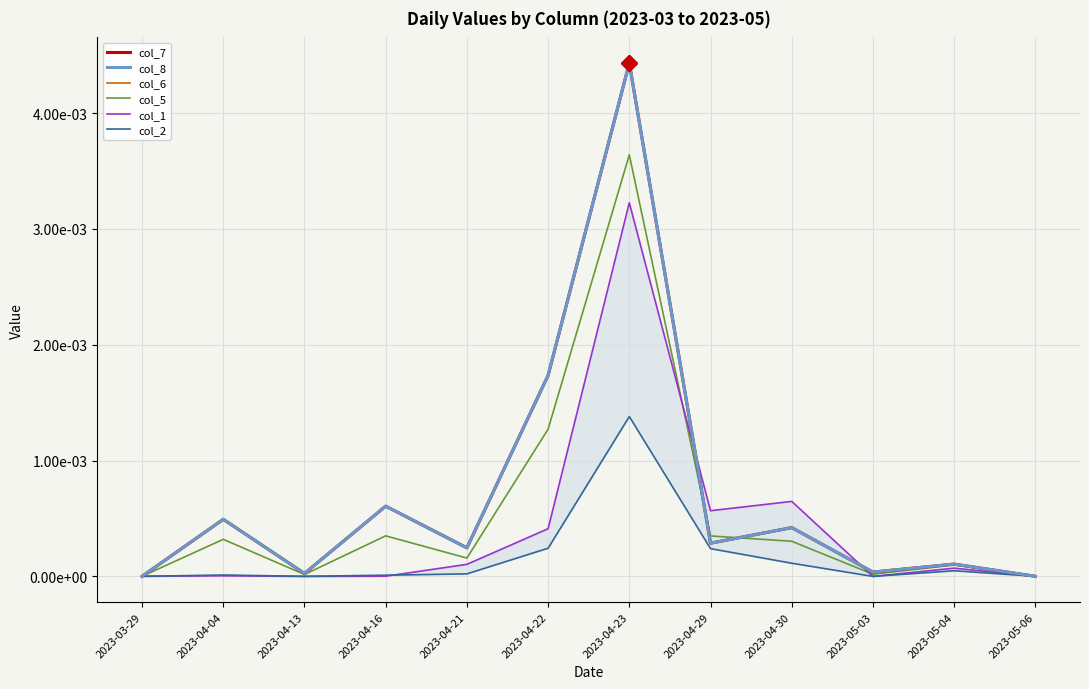

How many lines are shown in the chart?

6